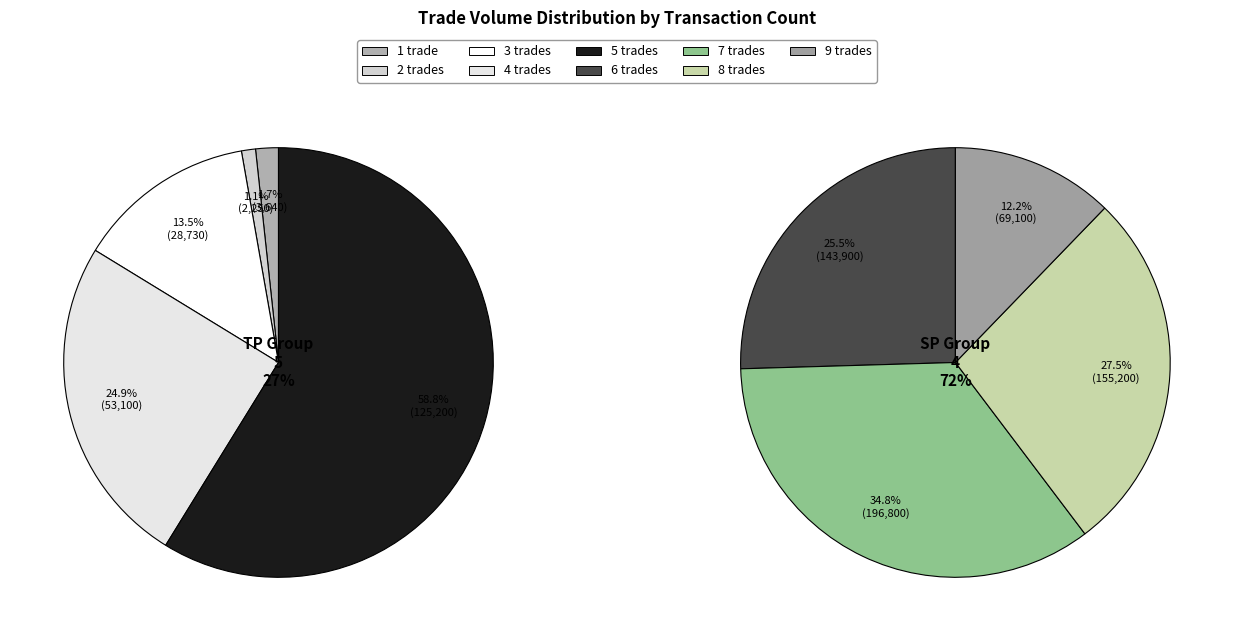

To the nearest percent, what portion does 6 represent?

18%